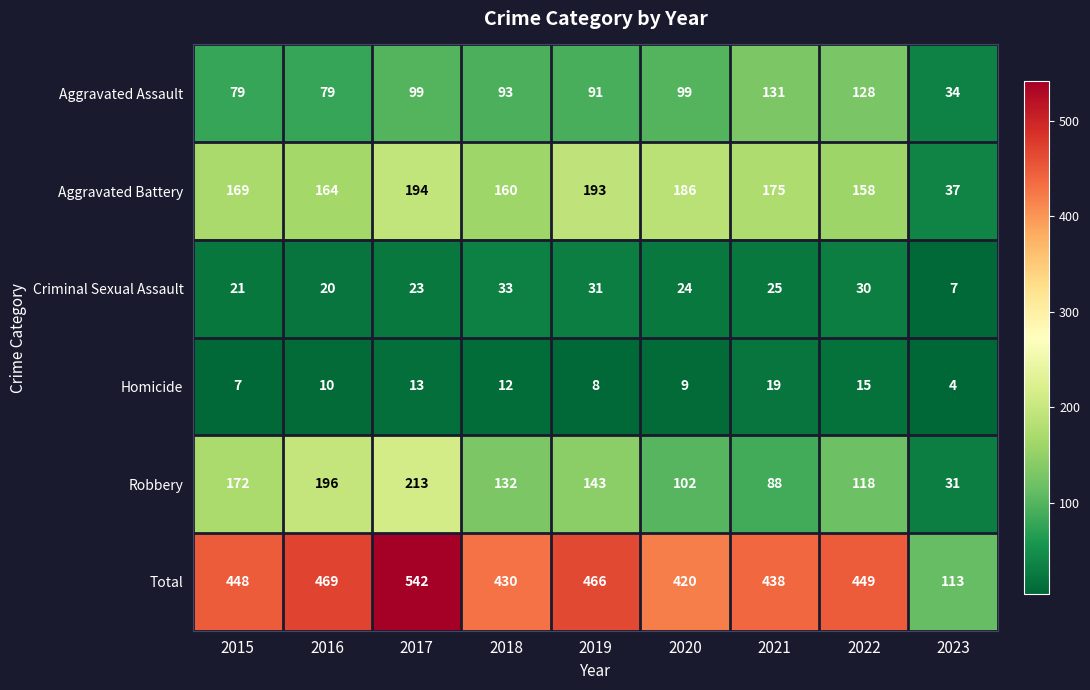

What is the difference between the second highest and second lowest values in the Criminal Sexual Assault series?

11